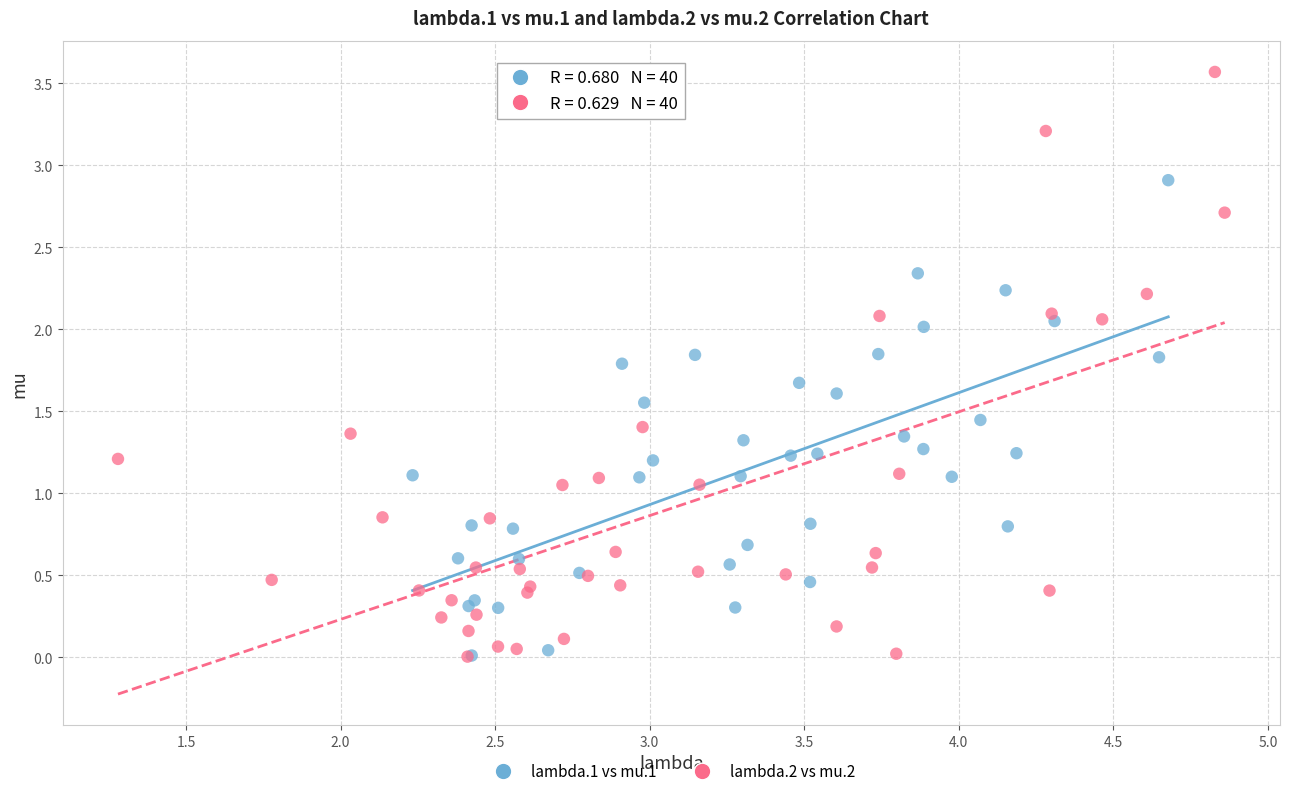

Which series has the largest Y range (max minus min)?

lambda.2 vs mu.2